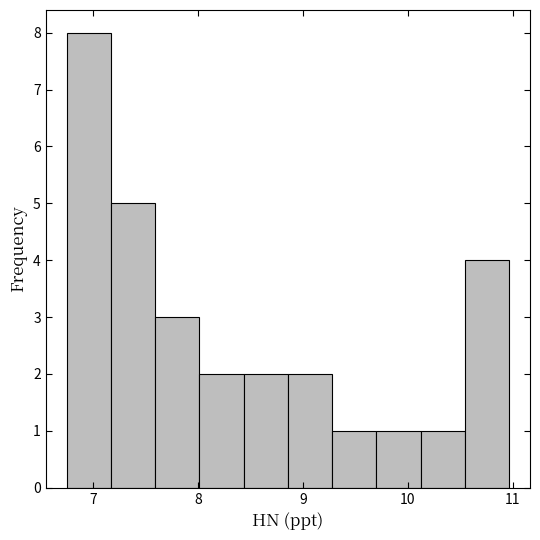

What is the height of the bar covering 7.2 to 7.6 on the x-axis? Neither the bar edges nor the heights are printed on the chart, so give them approximately, as read against the axes.

5